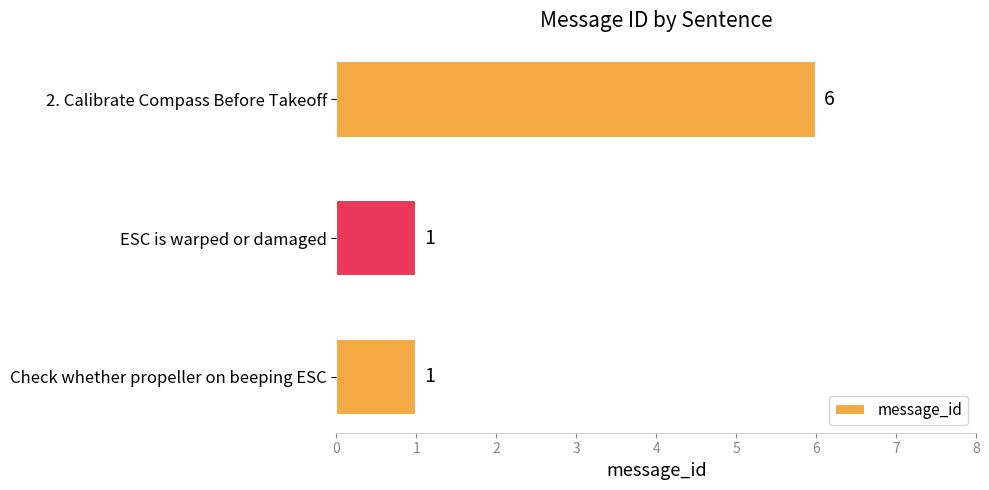

What is the sum of all values?

8